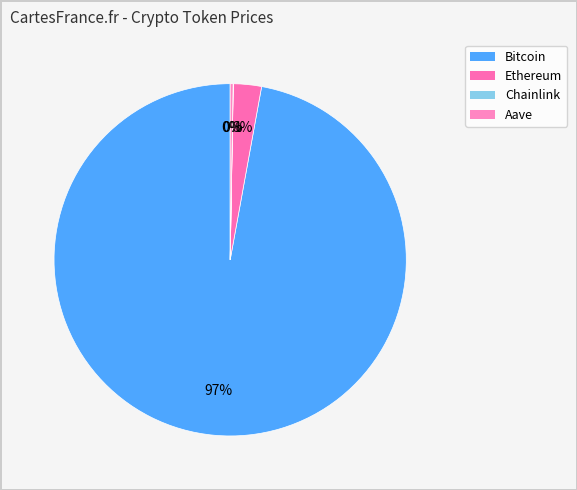

Do Aave and Ethereum together represent more than half of the pie?

No